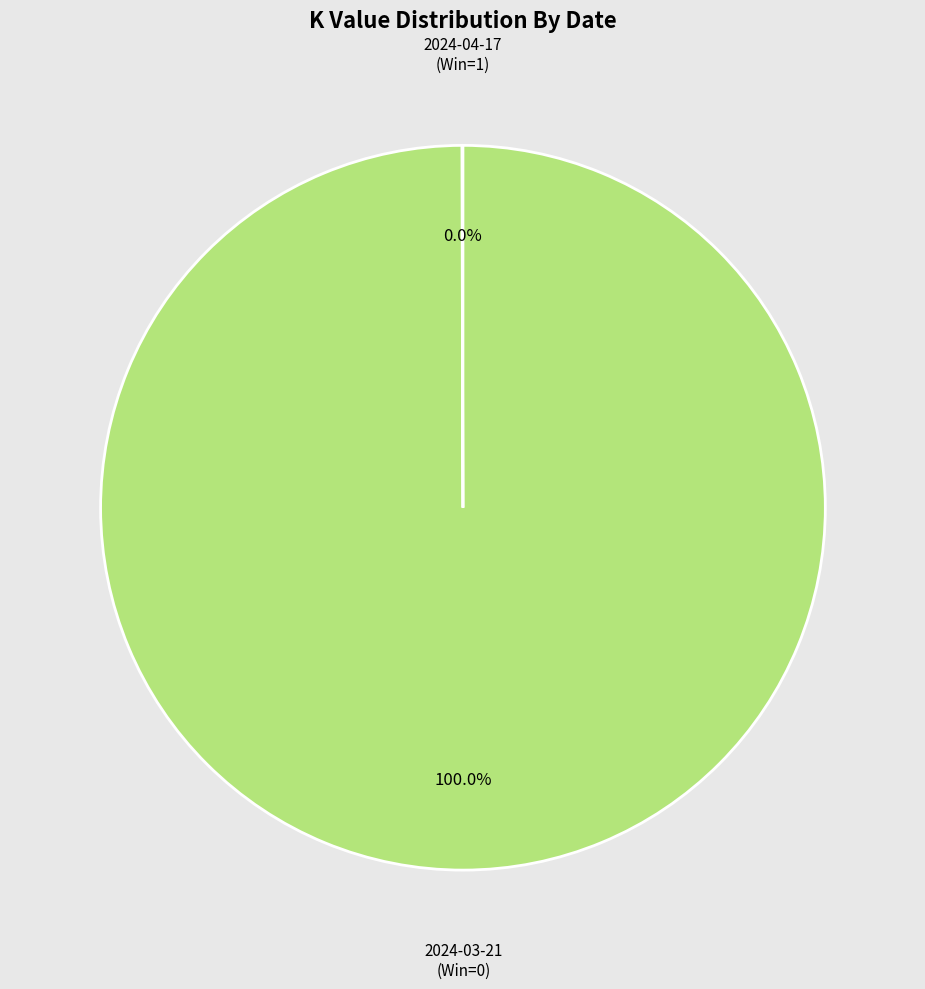

Is there any slice that represents more than half of the pie?

Yes